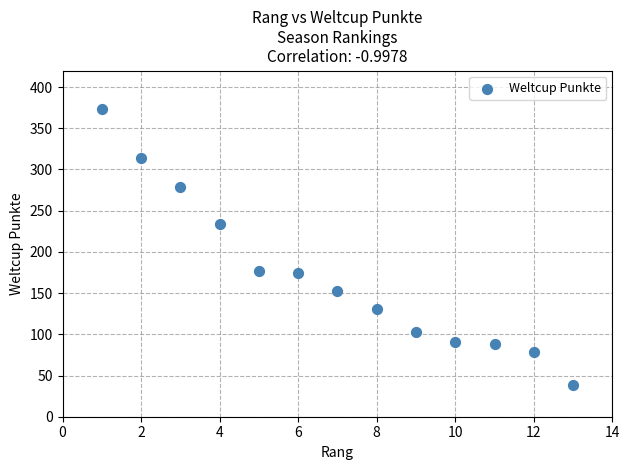

What is the range of X values (max minus min)?

12